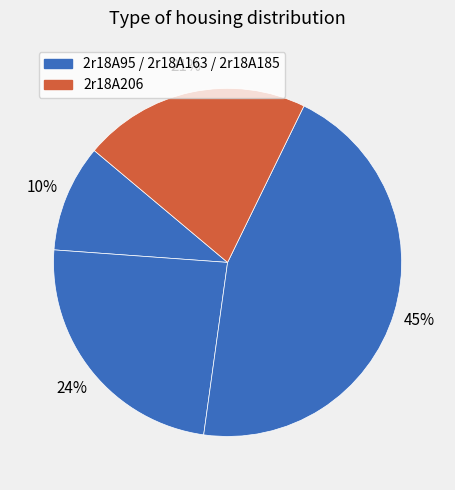

How many slices are in this pie chart?

4